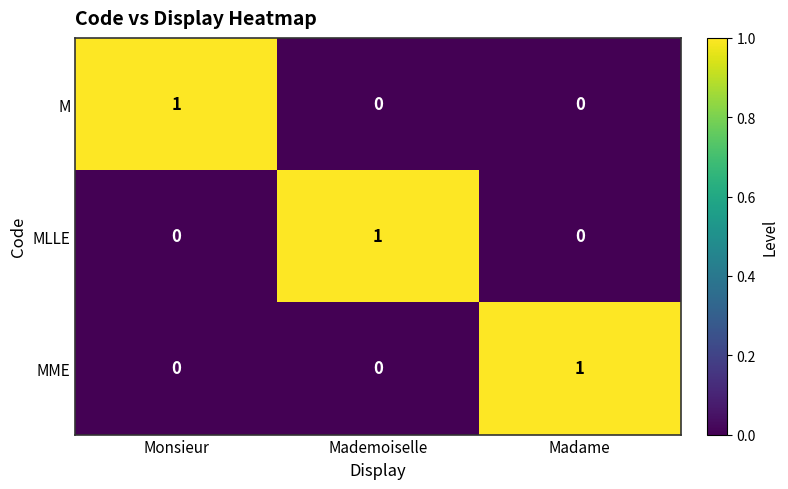

Reading left to right, transcribe all the data shown in this chart.

M: 1	0	0
MLLE: 0	1	0
MME: 0	0	1